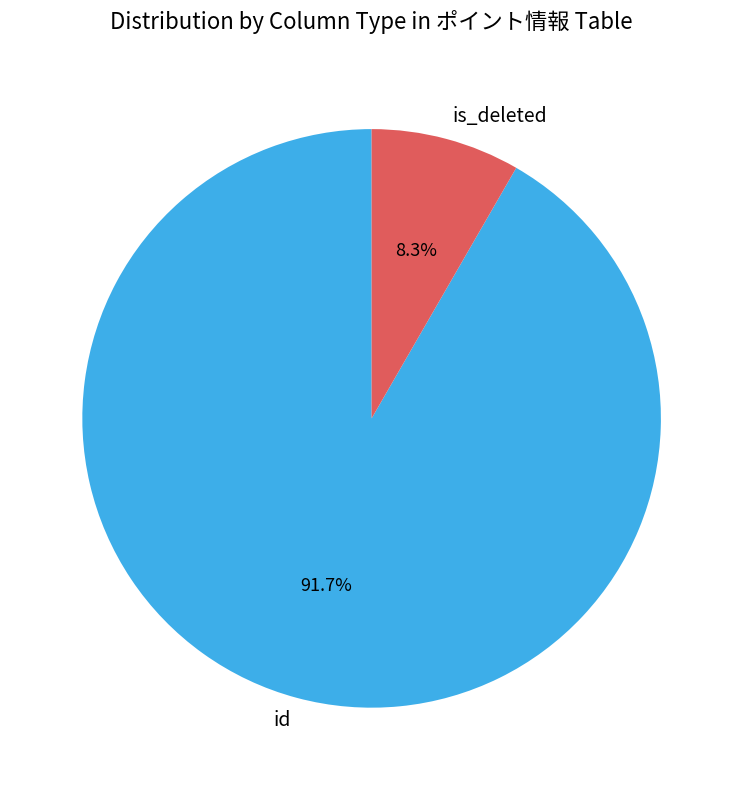

Is it true that is_deleted is 19% of the pie?

False